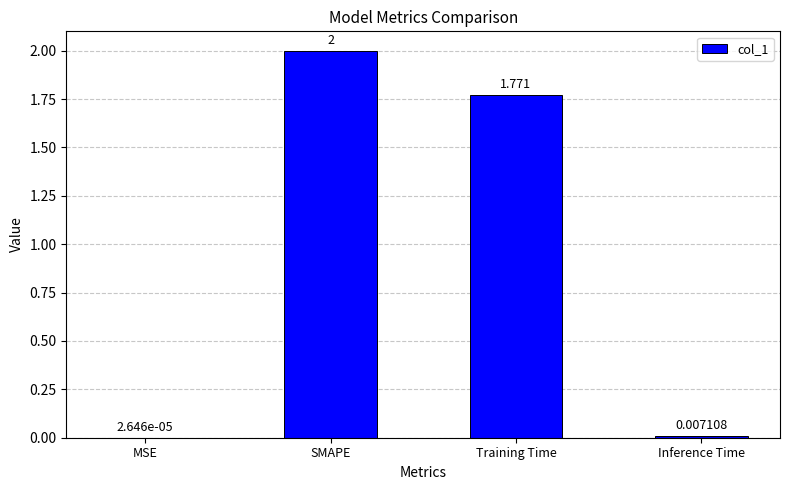

At which label does the data first exceed 1?

SMAPE